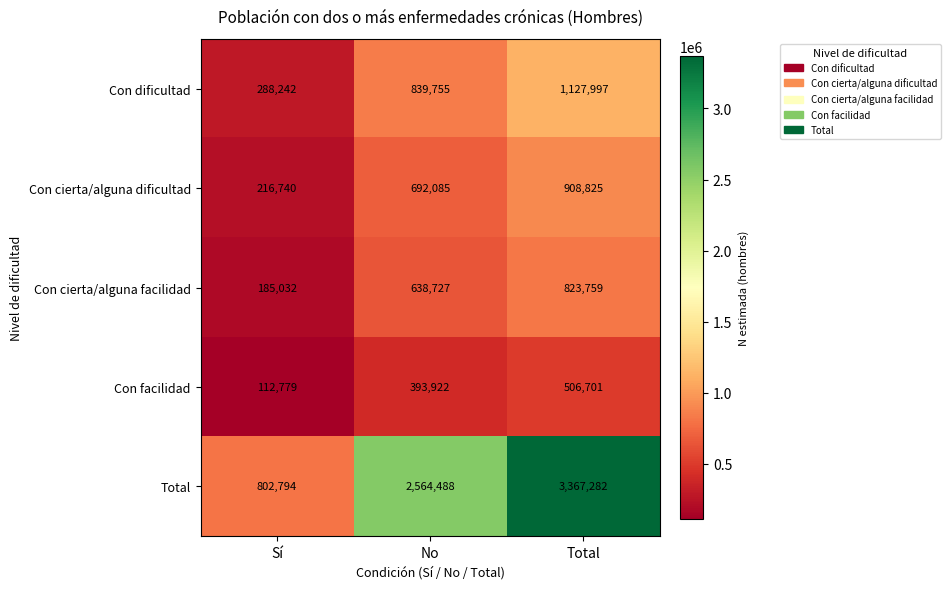

Count the number of categories in the chart.

3